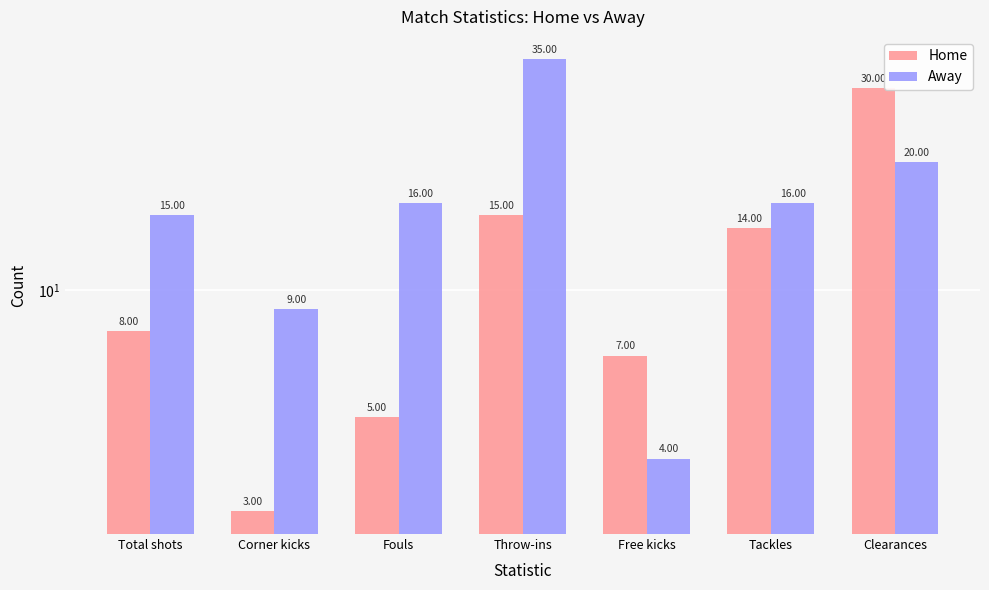

At how many categories does at least one series exceed 32?

1